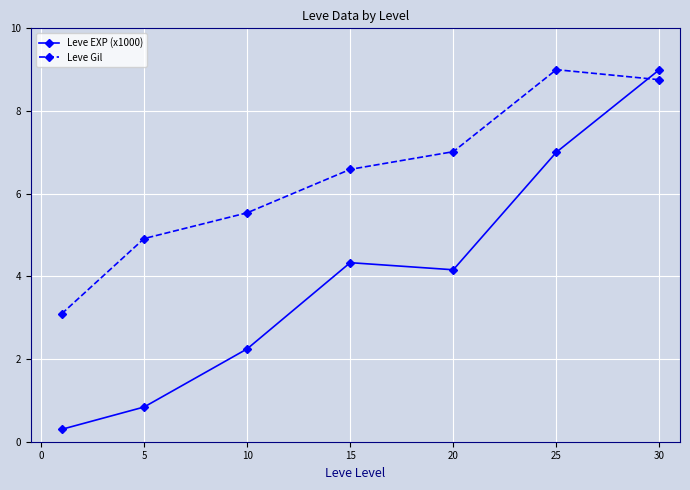

Rank the series by their average value, from lowest to highest.

Leve EXP (x1000), Leve Gil